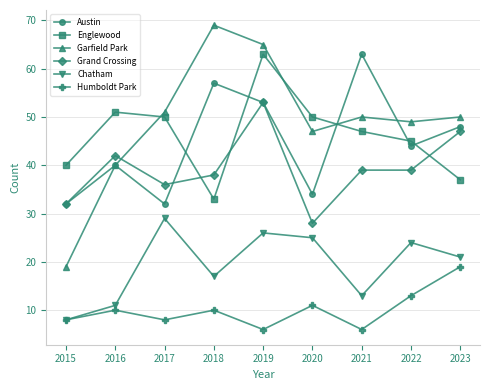

How many interior local peaks does the Austin series have?

3